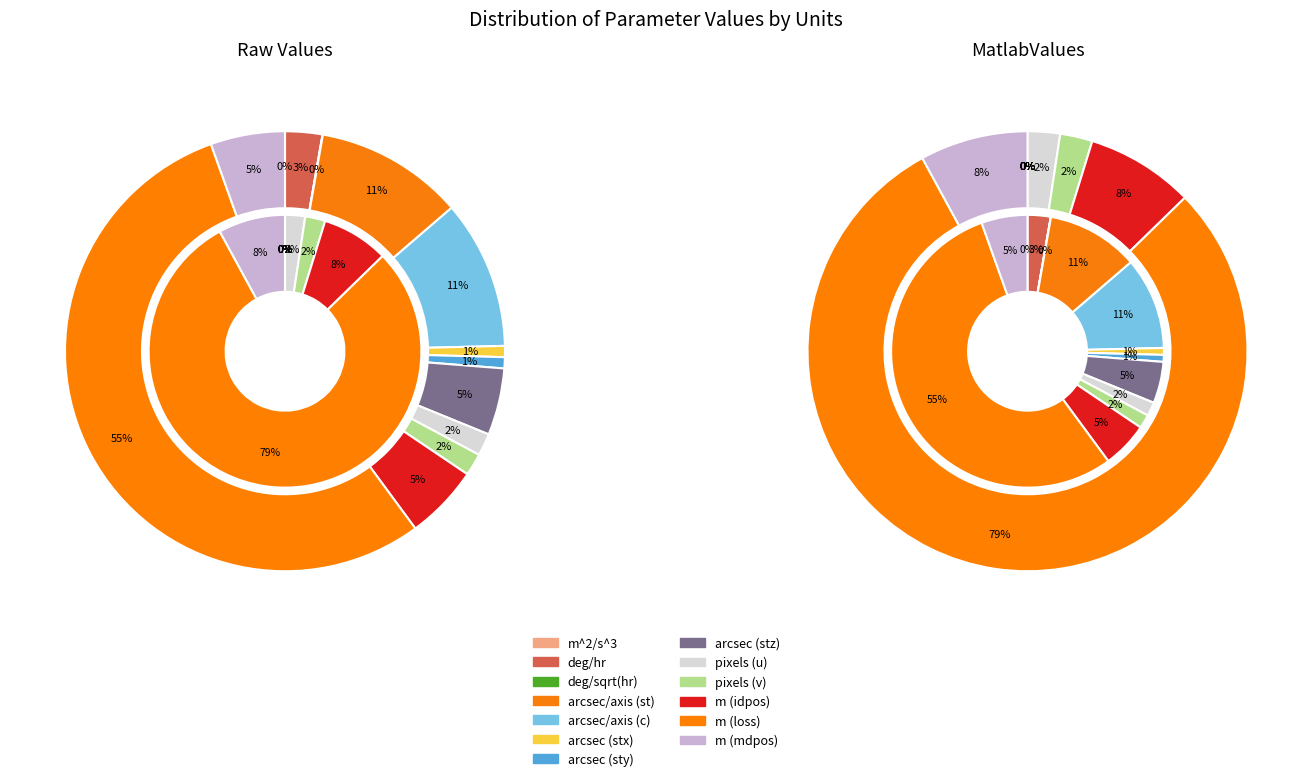

To the nearest percent, what portion does arcsec (stx) represent?

1%